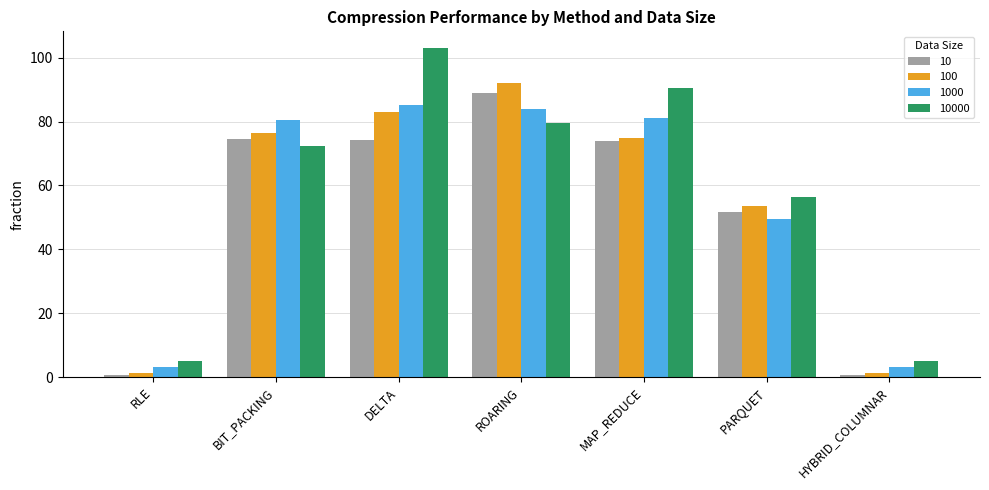

Which category has the highest value in the 100 series?

ROARING